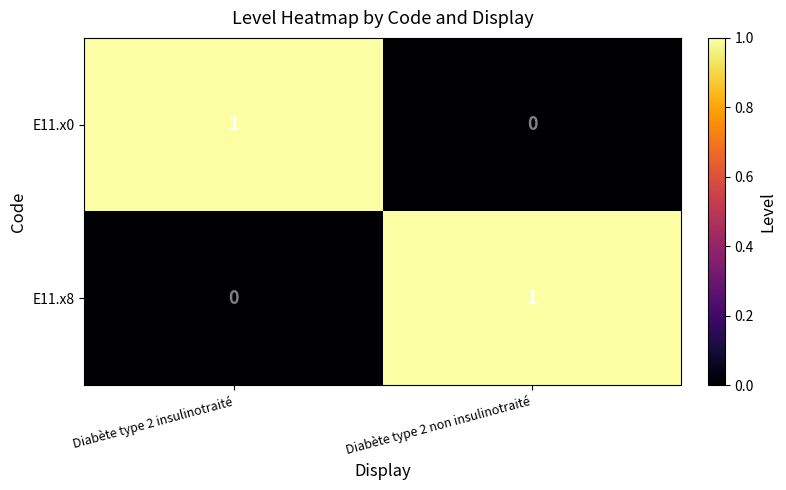

Reading left to right, transcribe all the data shown in this chart.

E11.x0: Diabète type 2 insulinotraité=1	Diabète type 2 non insulinotraité=0
E11.x8: Diabète type 2 insulinotraité=0	Diabète type 2 non insulinotraité=1